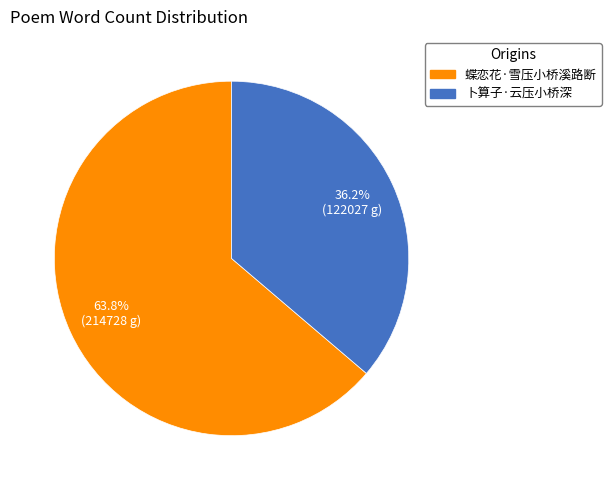

How many slices are in this pie chart?

2